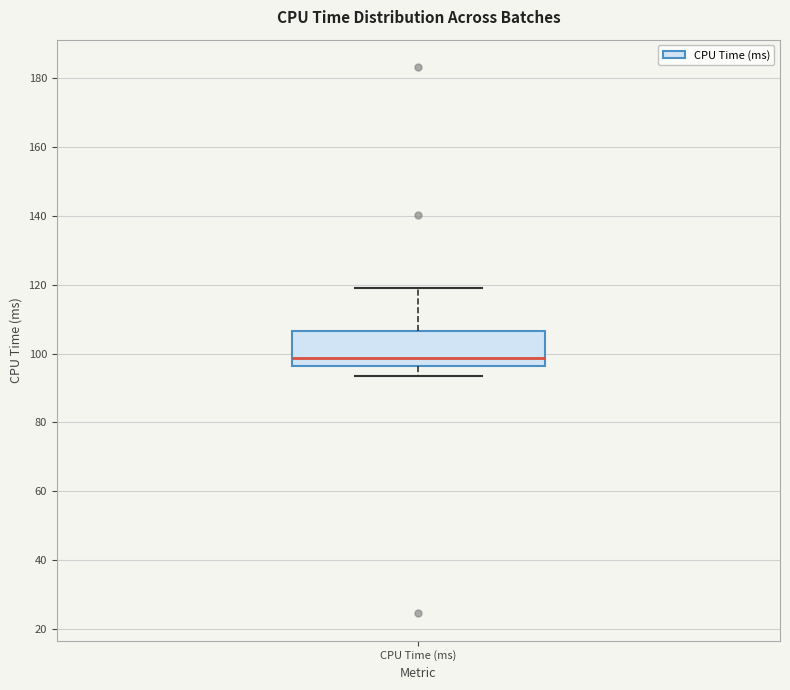

Transcribe this box plot: give where the median line is, the range the box spans, and where the two whiskers end, as read against the y-axis. The values are not printed on the chart, so give them approximately, as read against the axis.

median 98, box 96 to 106, whiskers 94 to 118